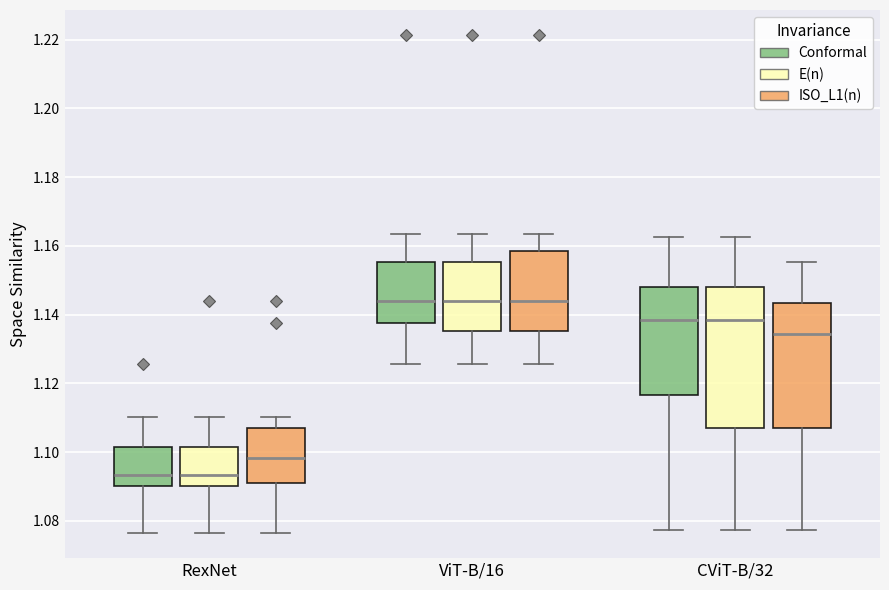

Comparing the boxes themselves (not the whiskers), which one is the tallest?

CViT-B/32 (E(n))